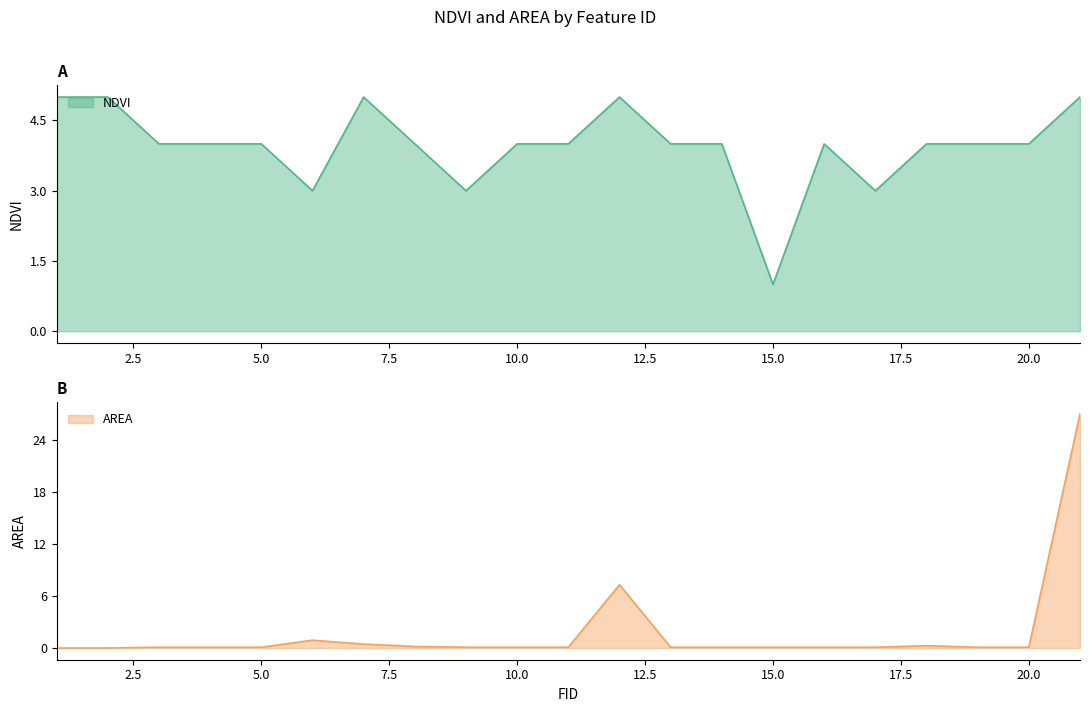

Which series has the widest spread of values?

AREA